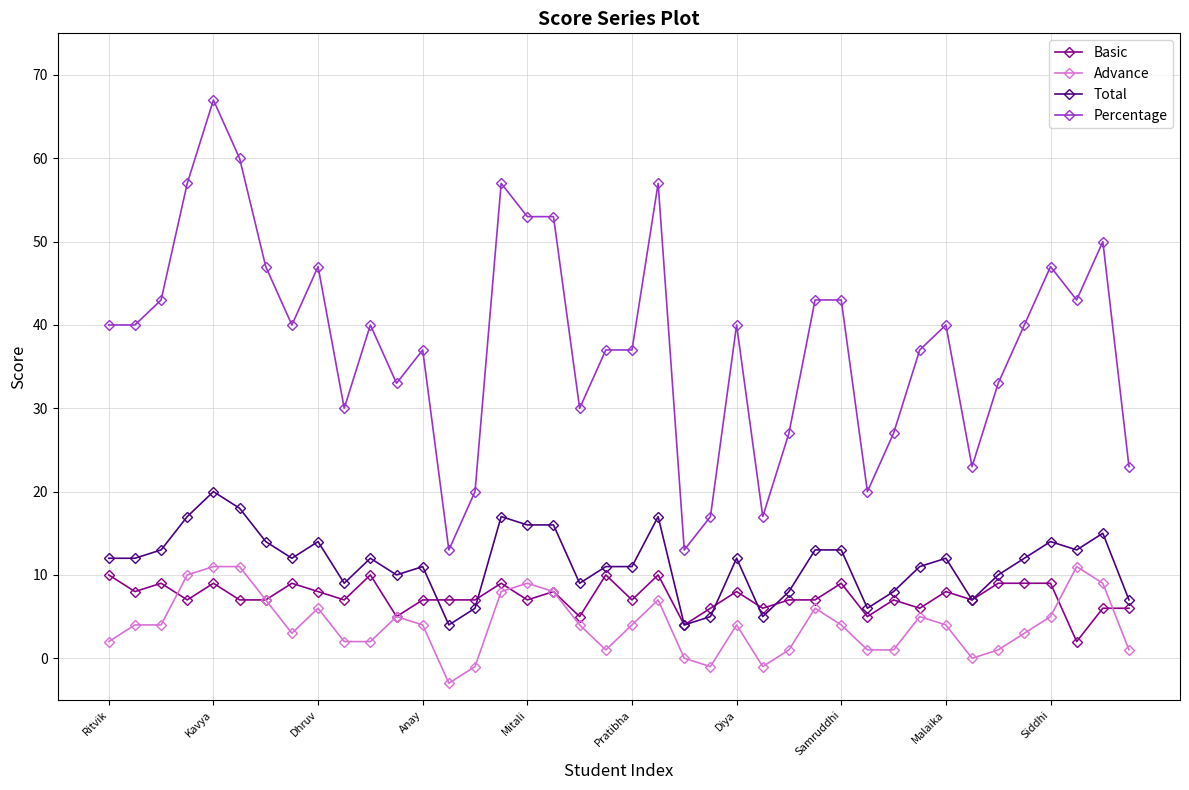

At how many categories does at least one series exceed 19?

36